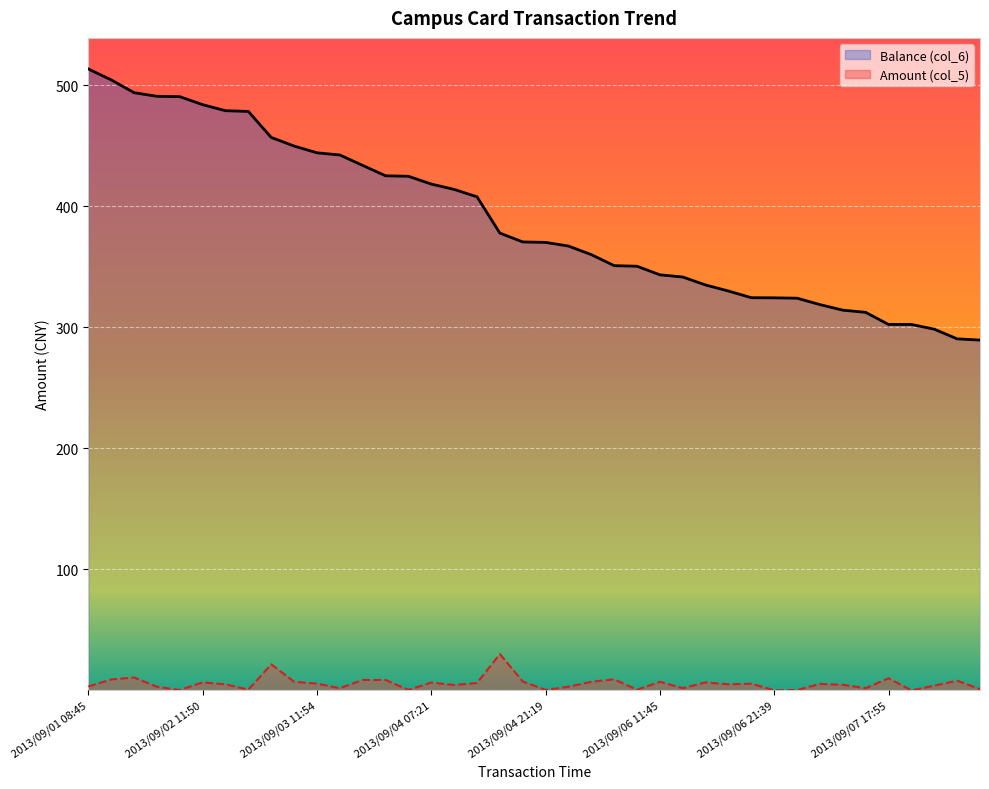

What is the greatest value displayed?

513.6